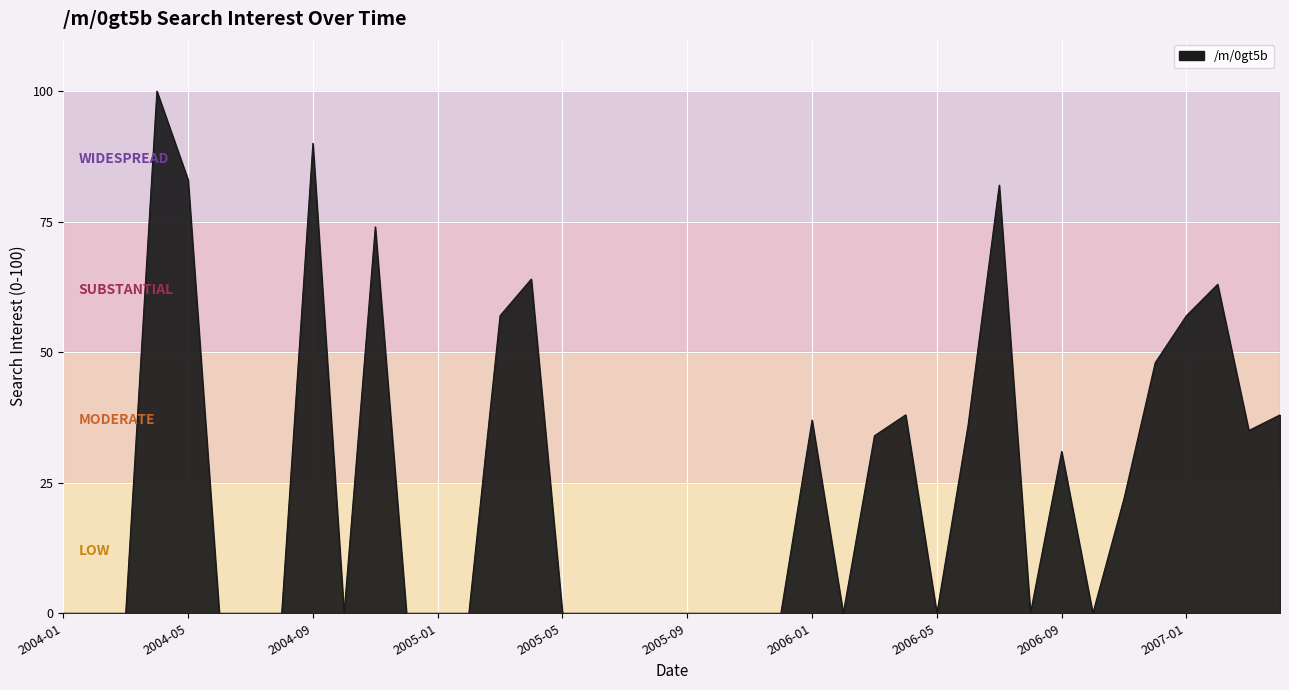

What is the difference between the maximum and minimum values?

100